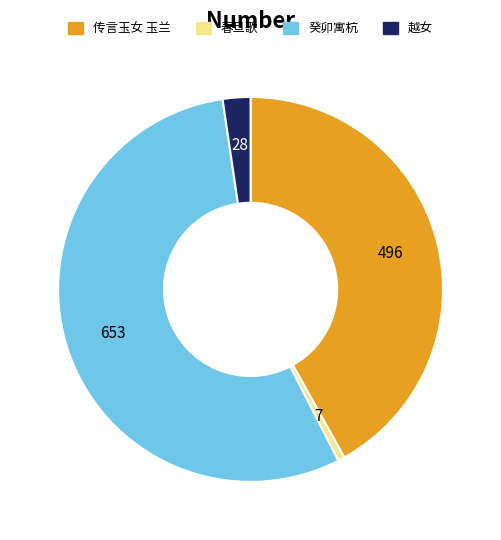

Is there a majority slice in this chart?

Yes